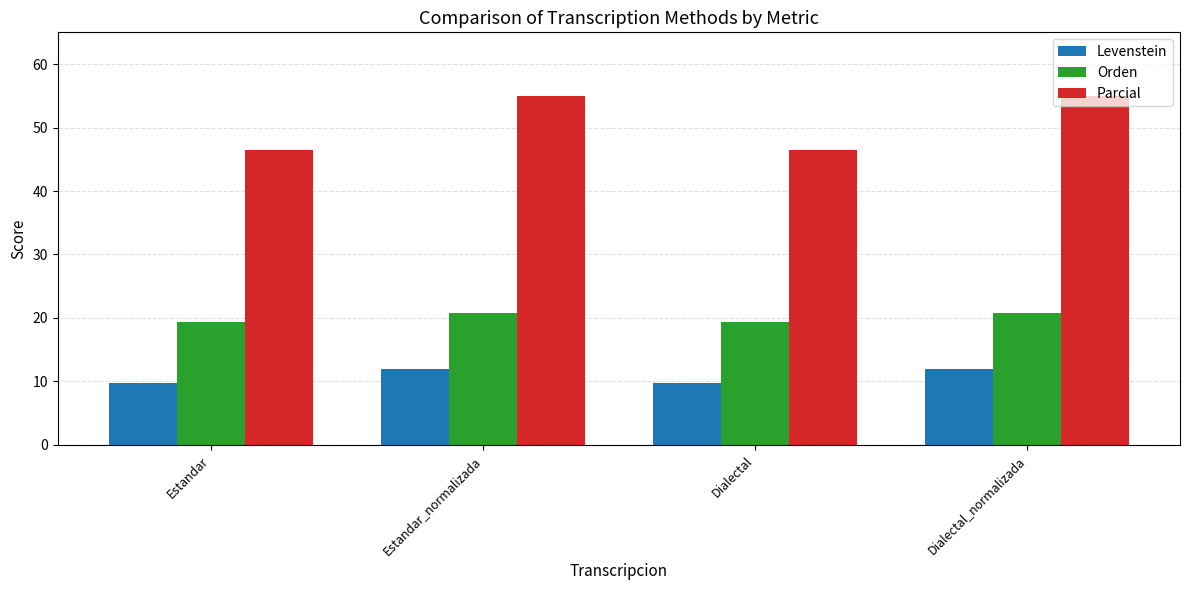

Rank the series by their average value, from highest to lowest.

Parcial, Orden, Levenstein